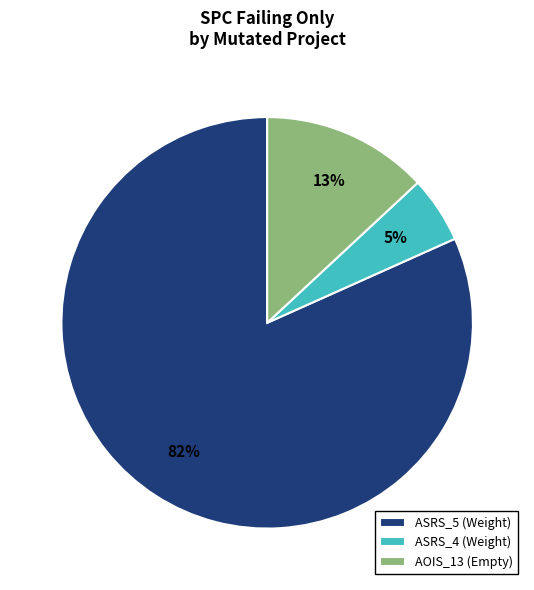

Which category has the smallest portion of the pie?

ASRS_4 (Weight)